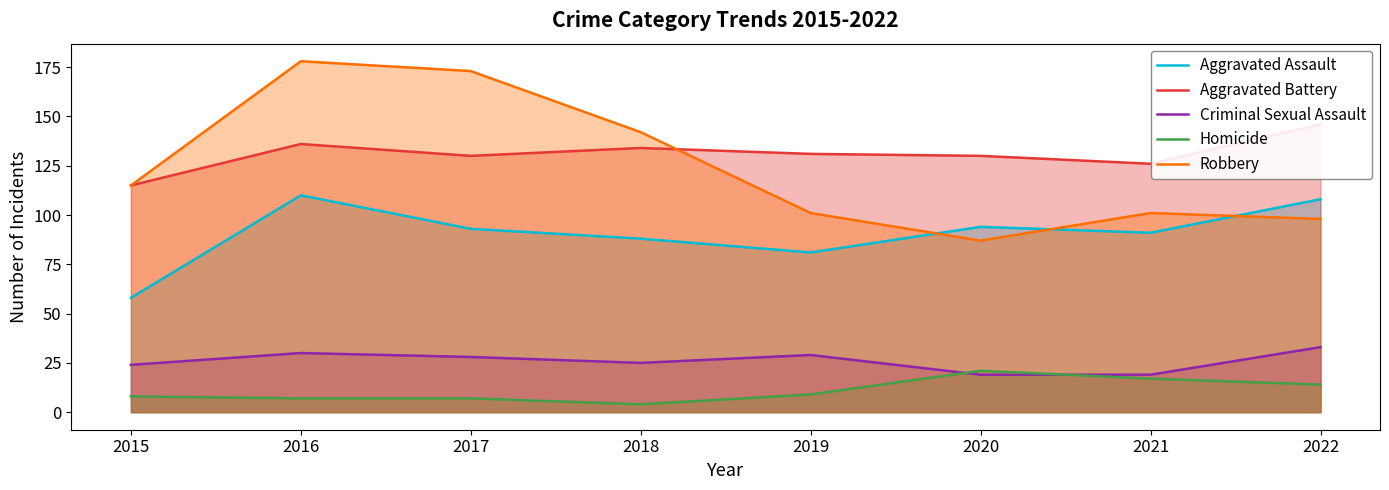

True or false: Criminal Sexual Assault and Homicide intersect in this chart.

True